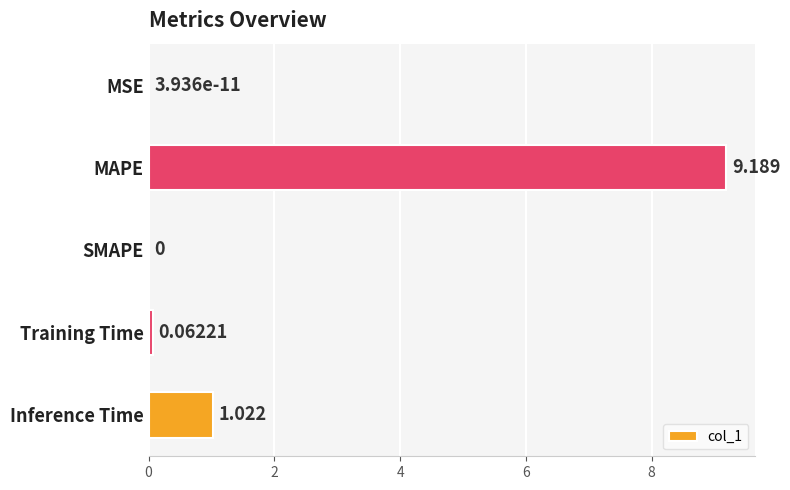

Which has a higher value, MSE or MAPE?

MAPE